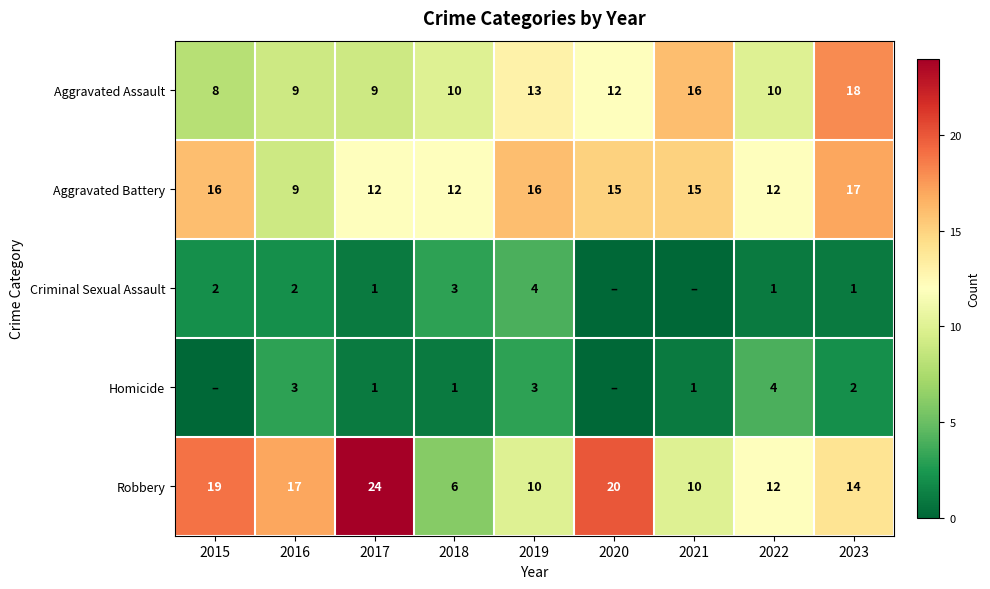

At how many categories does at least one series exceed 13?

7